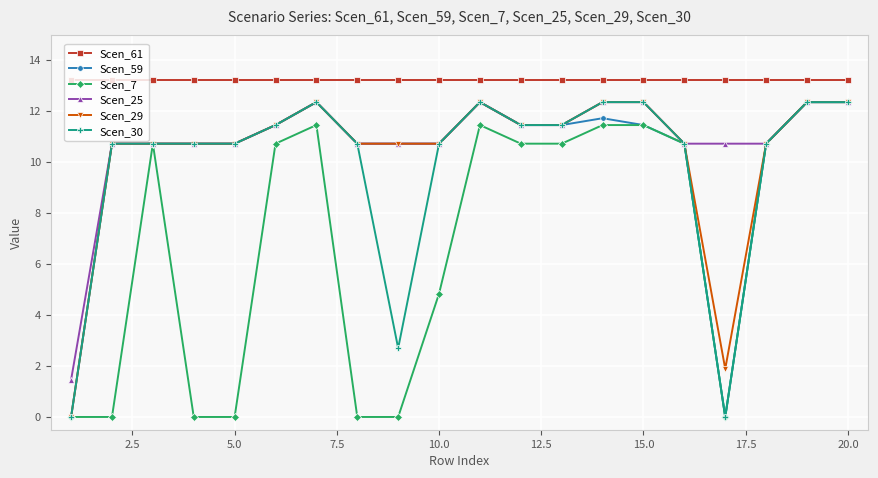

What is the average value of the Scen_61 series?

13.2